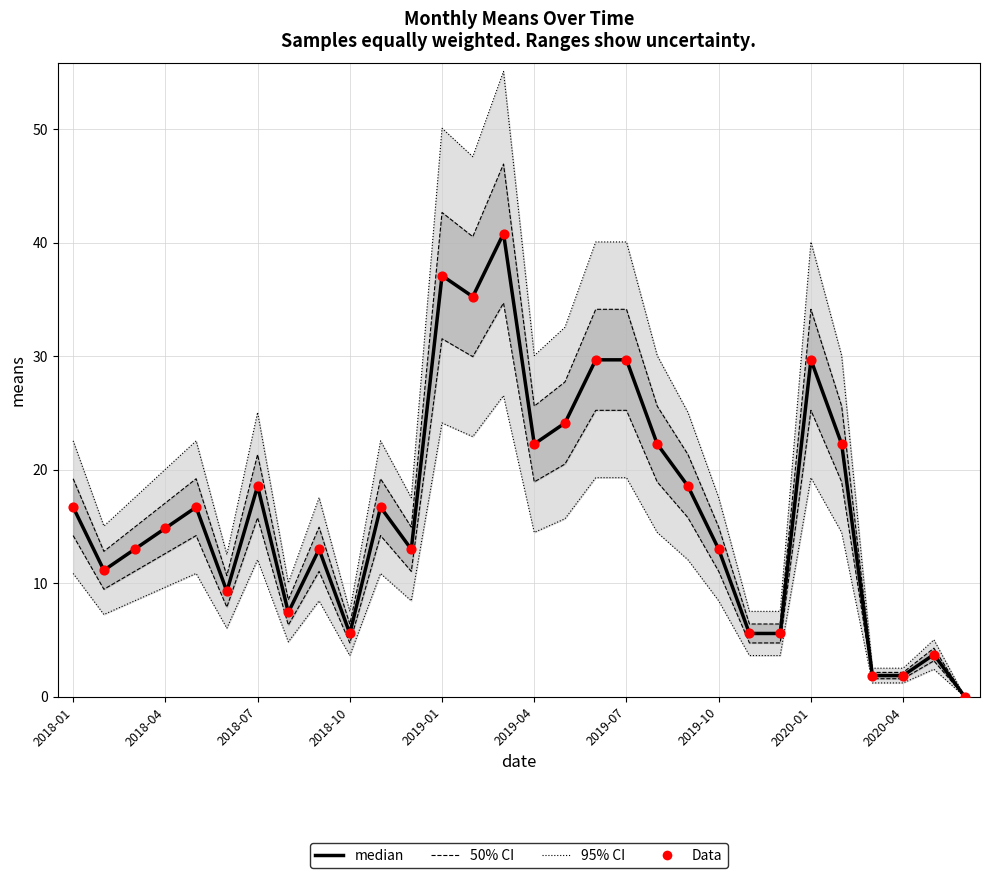

Which series reaches the maximum Y coordinate?

95% CI